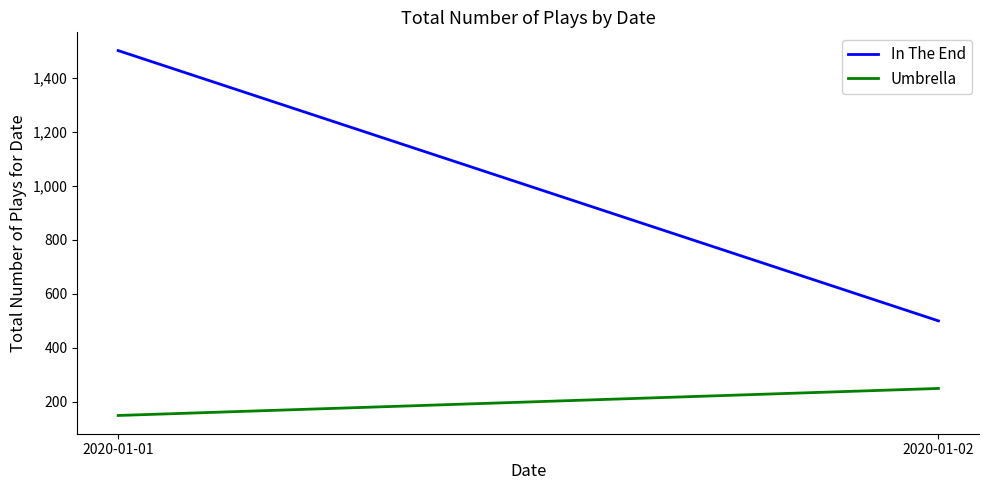

What is the highest value of the Umbrella series?

250